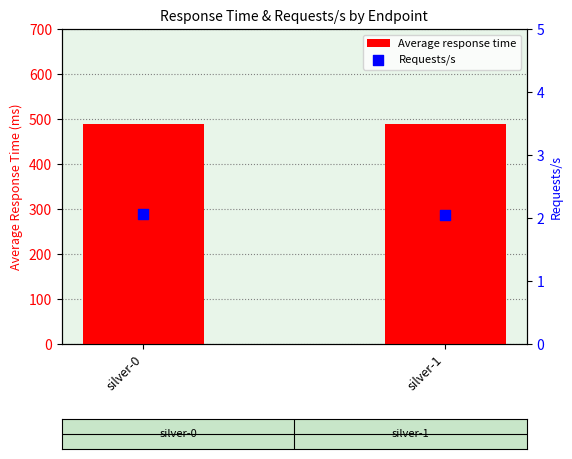

What are all the series names shown in the legend?

Average response time, Requests/s